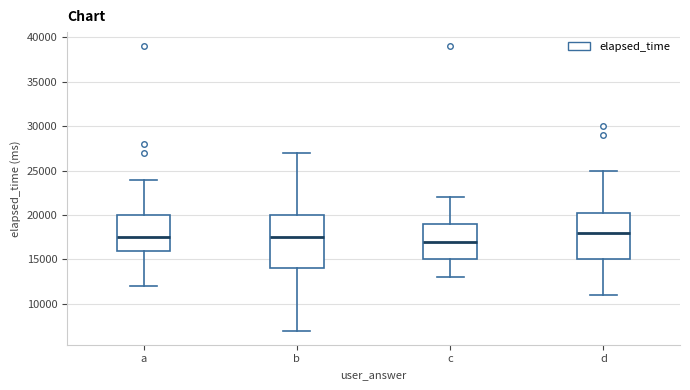

Where does the lower whisker of the box for d end on the y-axis? The values are not printed on the chart, so give them approximately, as read against the axis.

11000